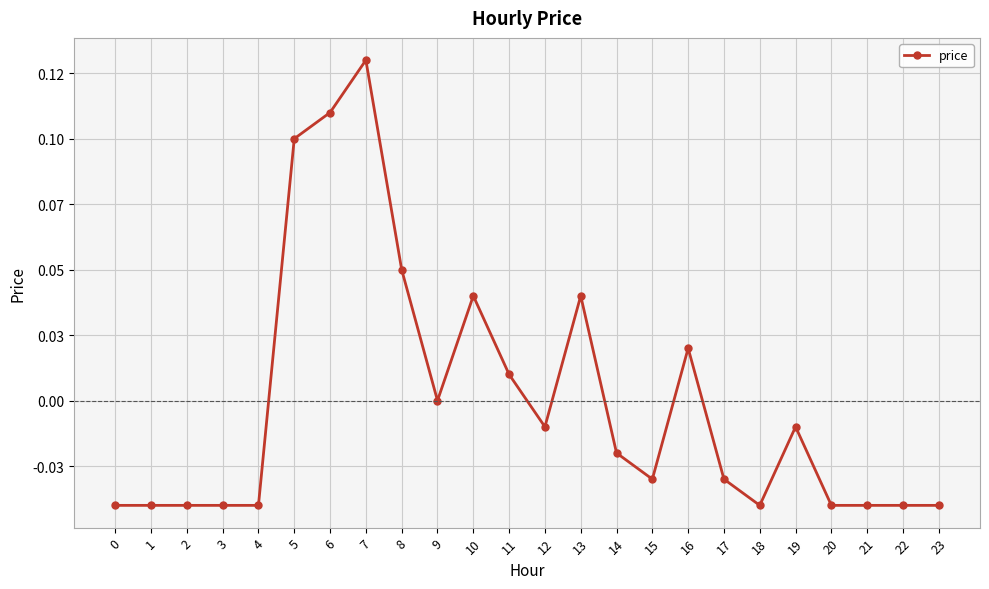

Does the chart have visible grid lines?

Yes